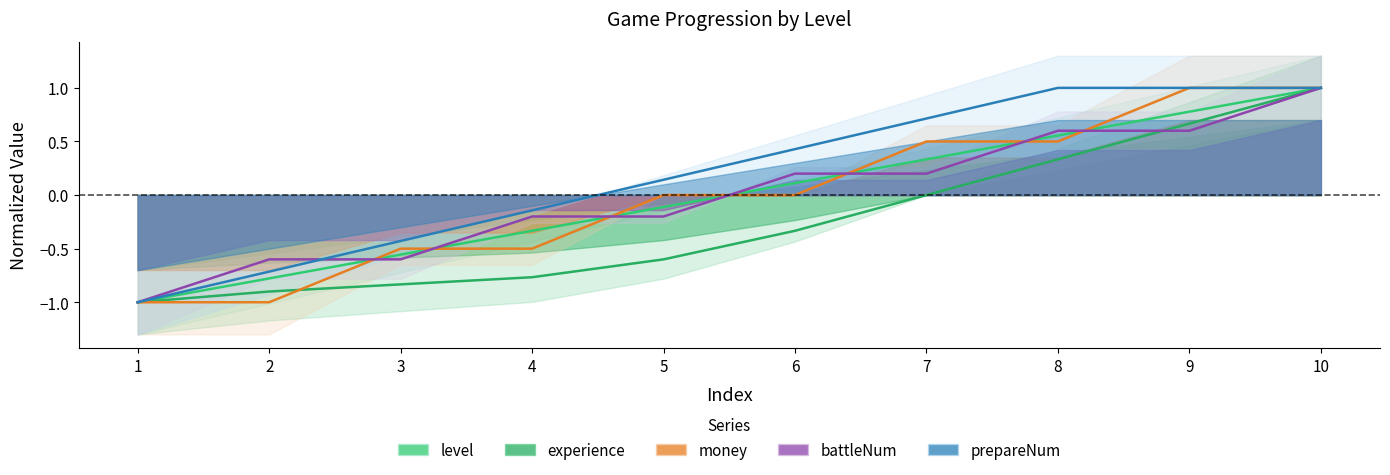

How many negative values does the battleNum series have?

5